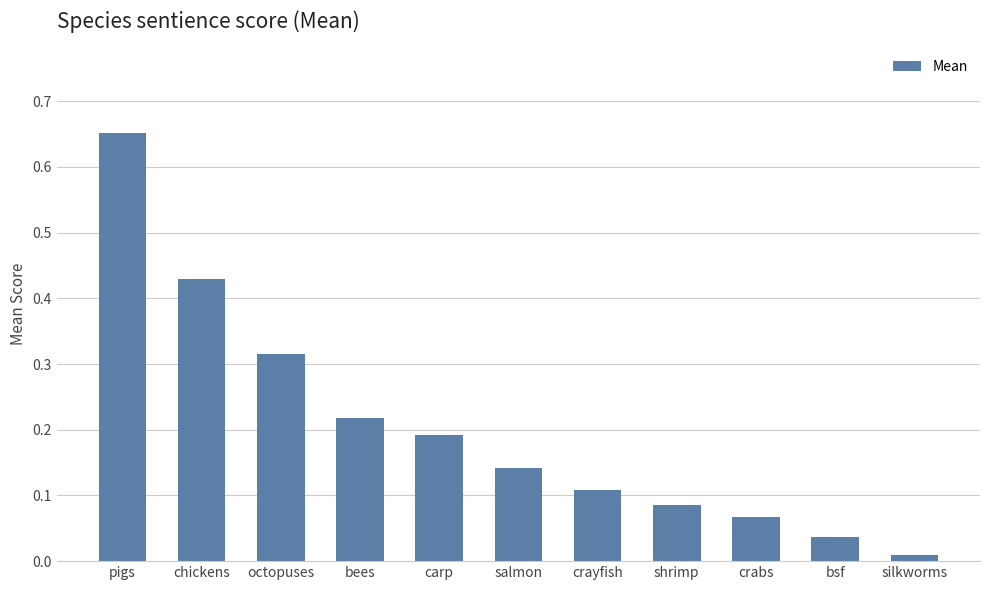

List the labels in order of value, smallest first.

silkworms, bsf, crabs, shrimp, crayfish, salmon, carp, bees, octopuses, chickens, pigs